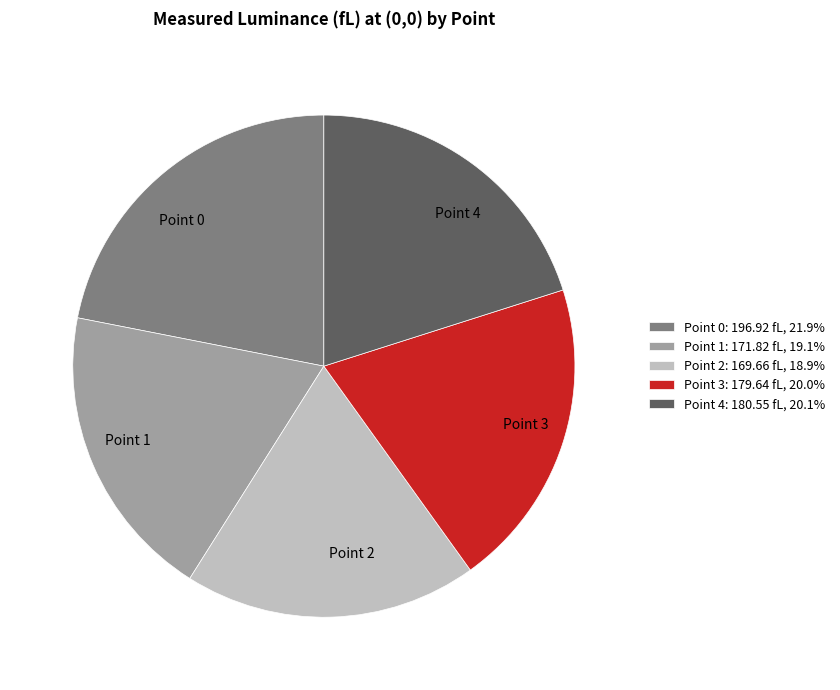

How many slices are in this pie chart?

5